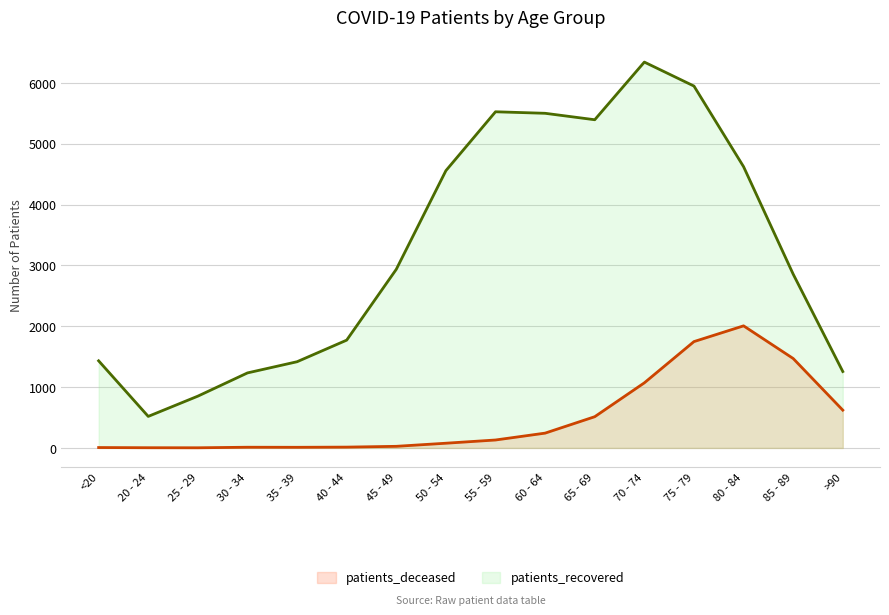

What is the label of the 5th point from the left?

35 - 39